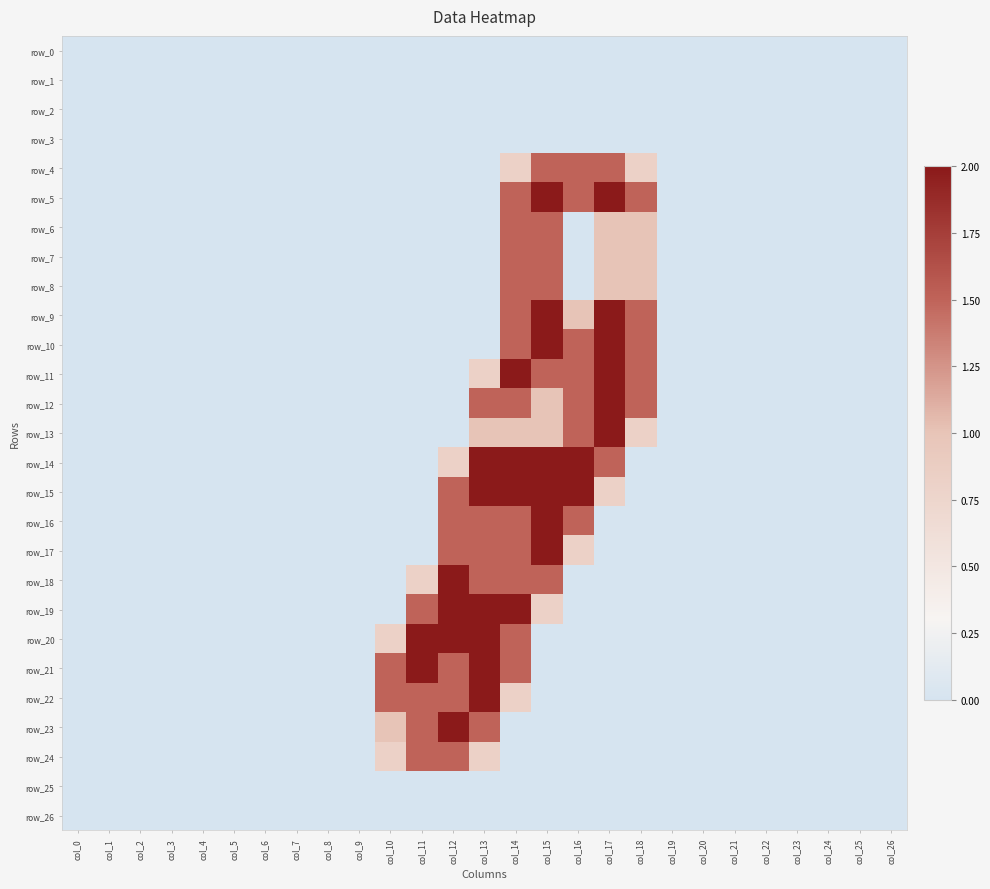

What is the greatest value displayed?

2.0